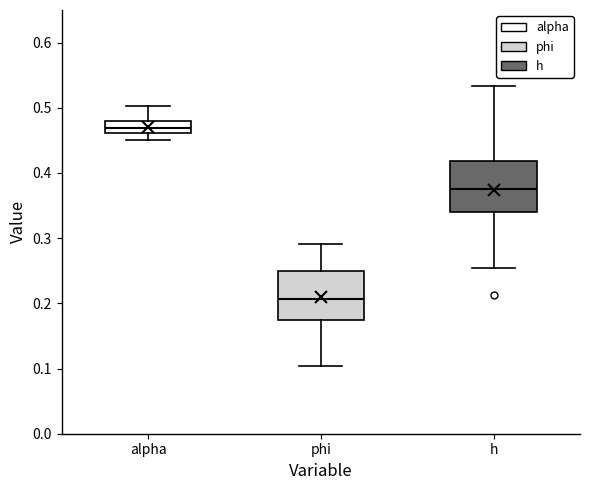

Reading left to right, transcribe this box plot: for each box, give where its median line is, the range the box spans, and where its two whiskers end, as read against the y-axis. The values are not printed on the chart, so give them approximately, as read against the axis.

alpha: median 0.47, box 0.46 to 0.48, whiskers 0.45 to 0.50
phi: median 0.21, box 0.17 to 0.25, whiskers 0.10 to 0.29
h: median 0.38, box 0.34 to 0.42, whiskers 0.25 to 0.53